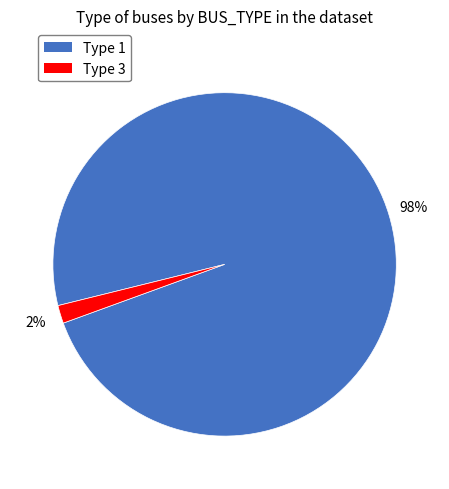

Which category accounts for the majority?

Type 1